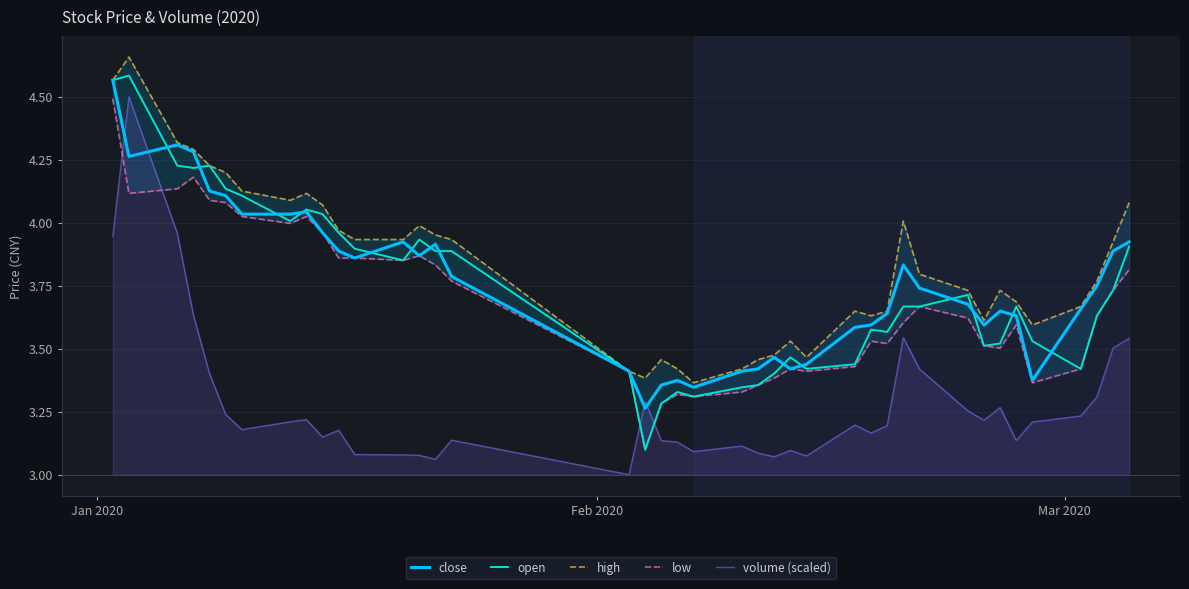

What is the sum of all volume (scaled) values?

131.3